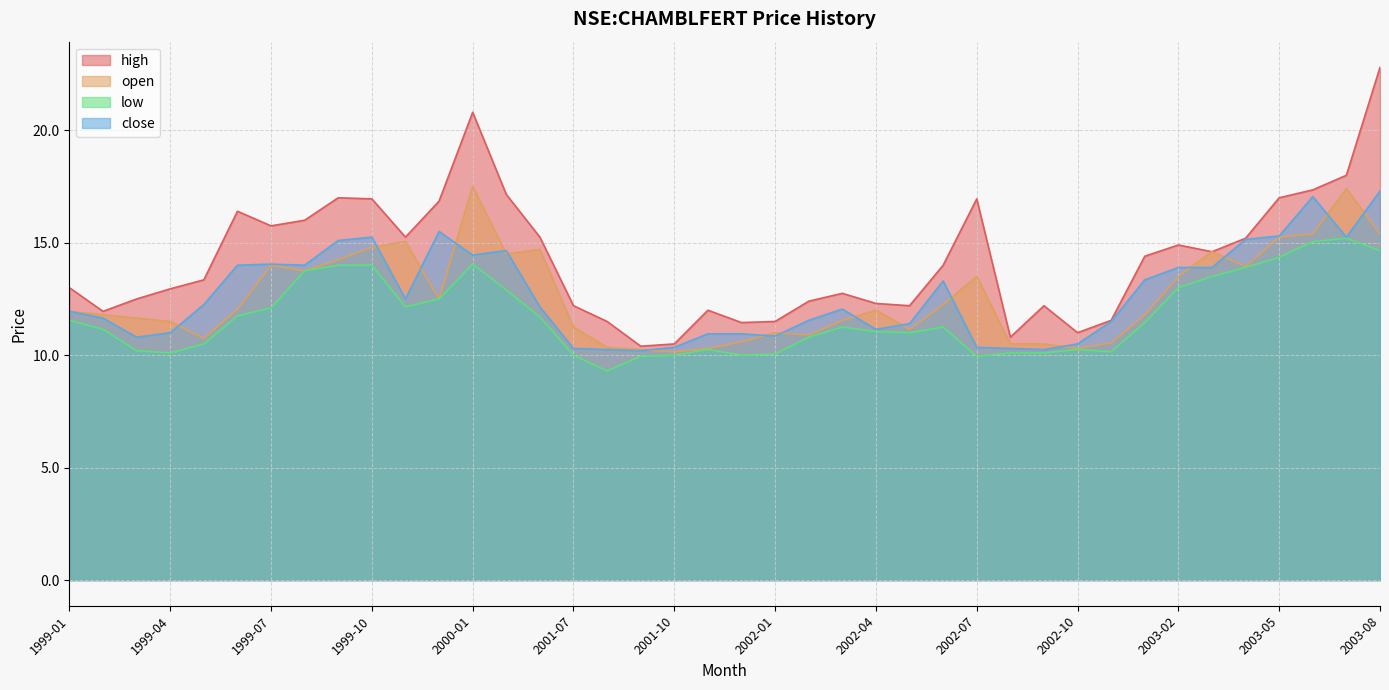

What is the greatest value displayed?

22.8